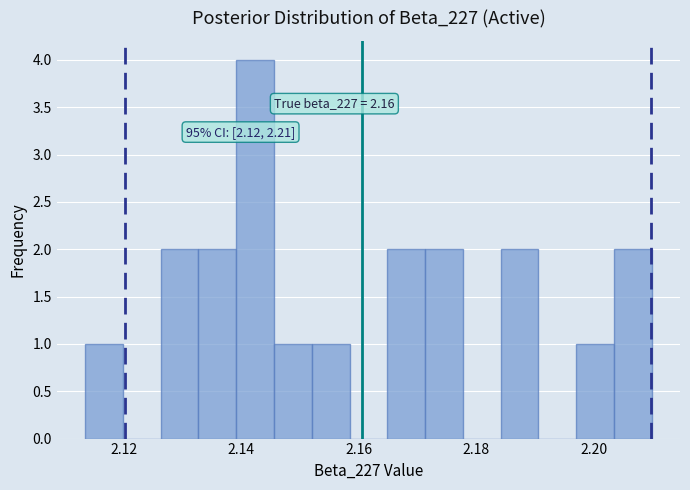

Around what value on the x-axis is the tallest bar? Give the approximate position of its centre, as read against the axis.

2.142